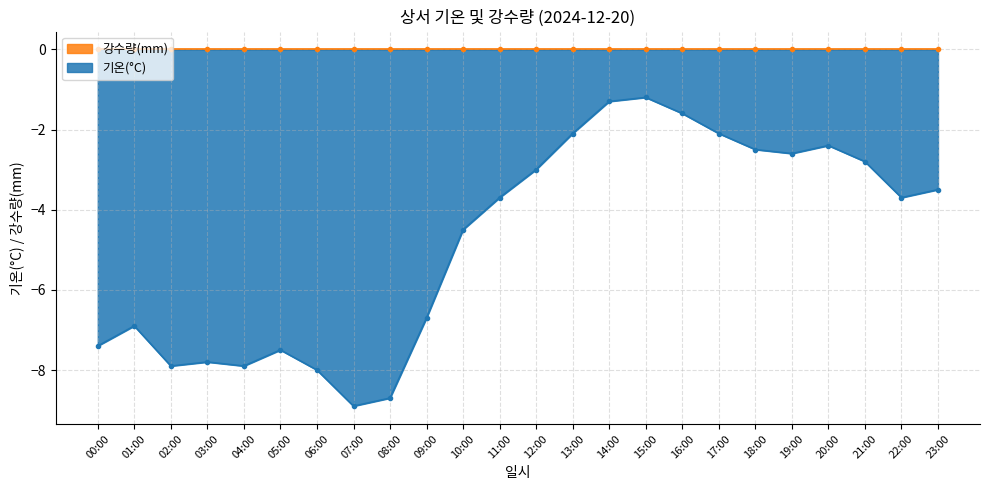

Where is 기온(°C) nearest to the value -5?

10:00